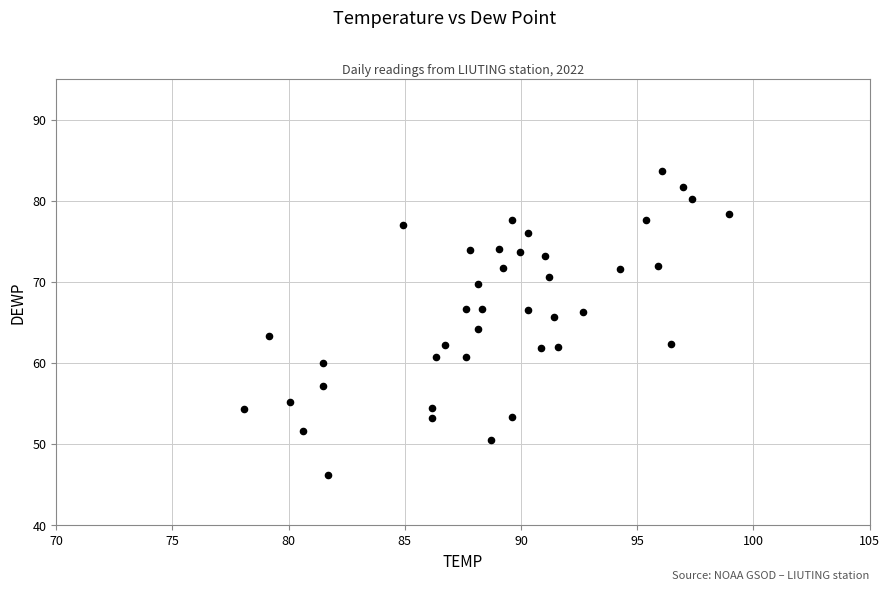

What is the range of X values (max minus min)?

20.9